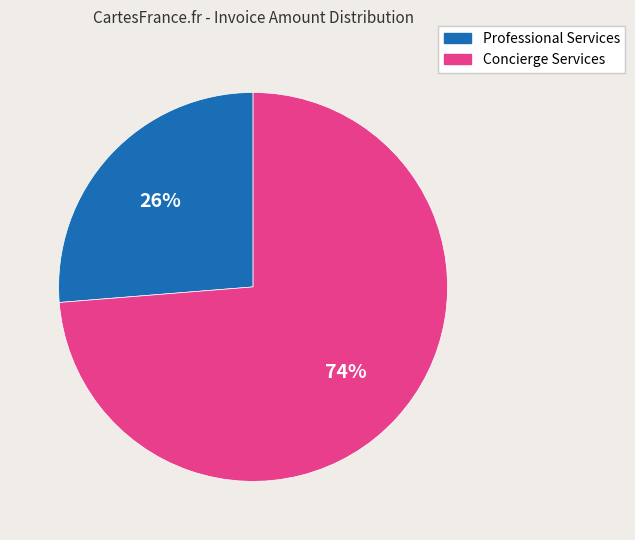

To the nearest percent, what is the average slice percentage?

50%